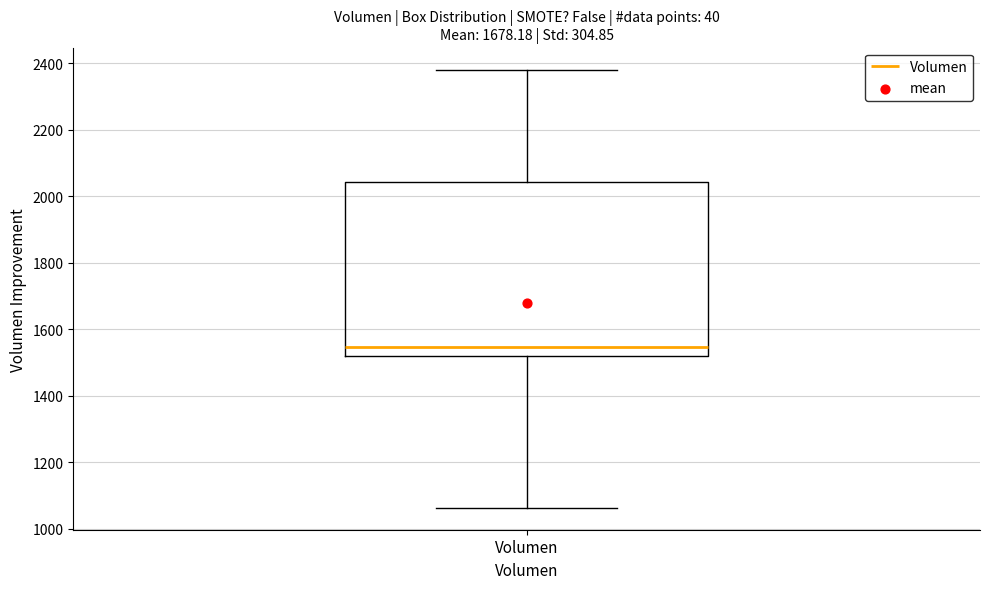

Where is the lower edge of the box for Volumen on the y-axis? The values are not printed on the chart, so give them approximately, as read against the axis.

1520